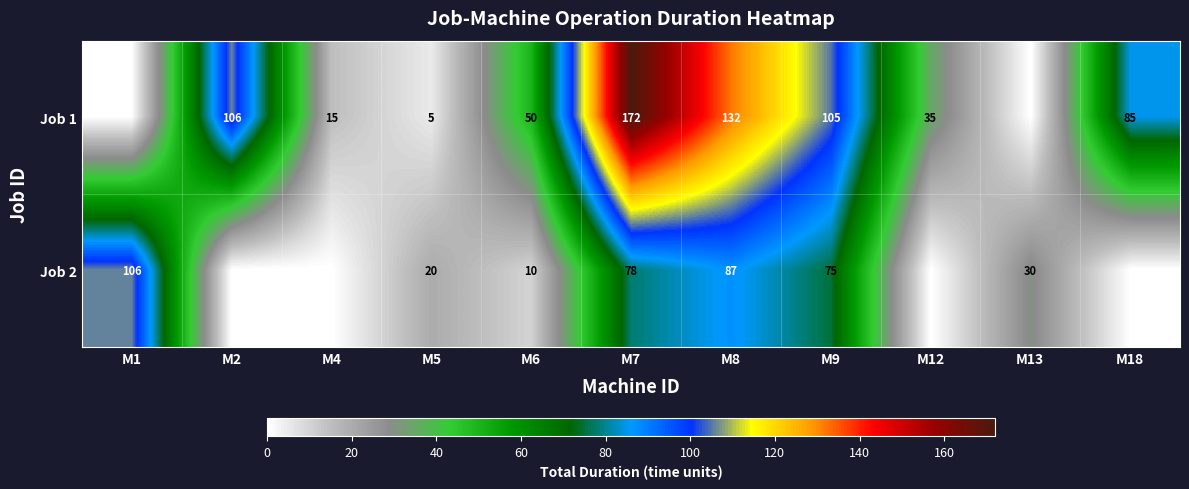

At M9, list the series in order from largest to smallest.

Job 1, Job 2